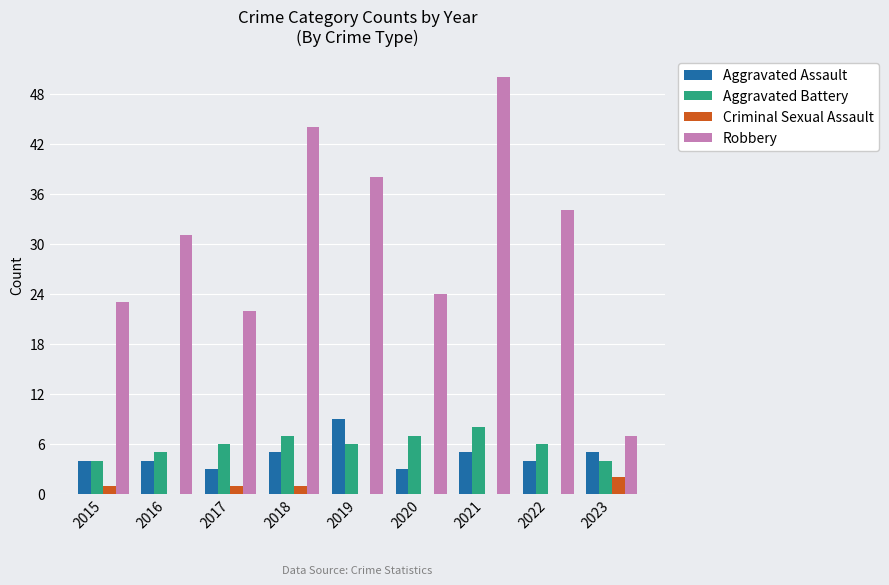

Which series has the largest total across all categories?

Robbery